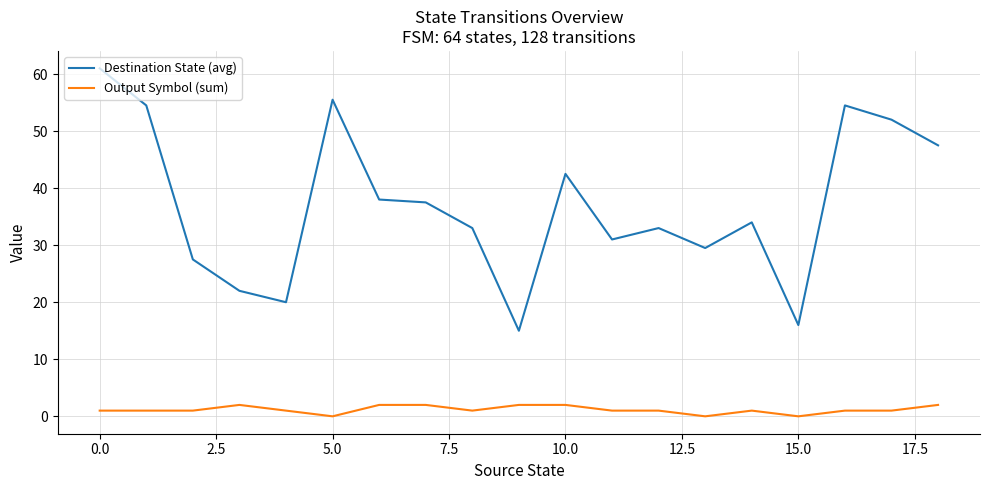

Rank the series by their average value, from lowest to highest.

Output Symbol (sum), Destination State (avg)